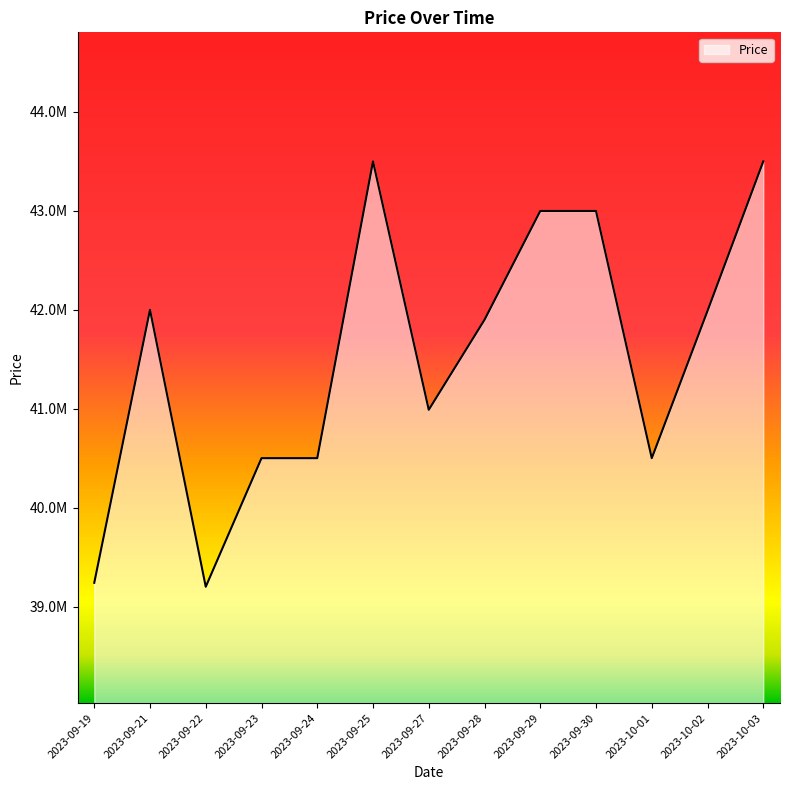

List the labels in order of value, smallest first.

2023-09-22, 2023-09-19, 2023-09-23, 2023-09-24, 2023-10-01, 2023-09-27, 2023-09-28, 2023-10-02, 2023-09-21, 2023-09-29, 2023-09-30, 2023-09-25, 2023-10-03